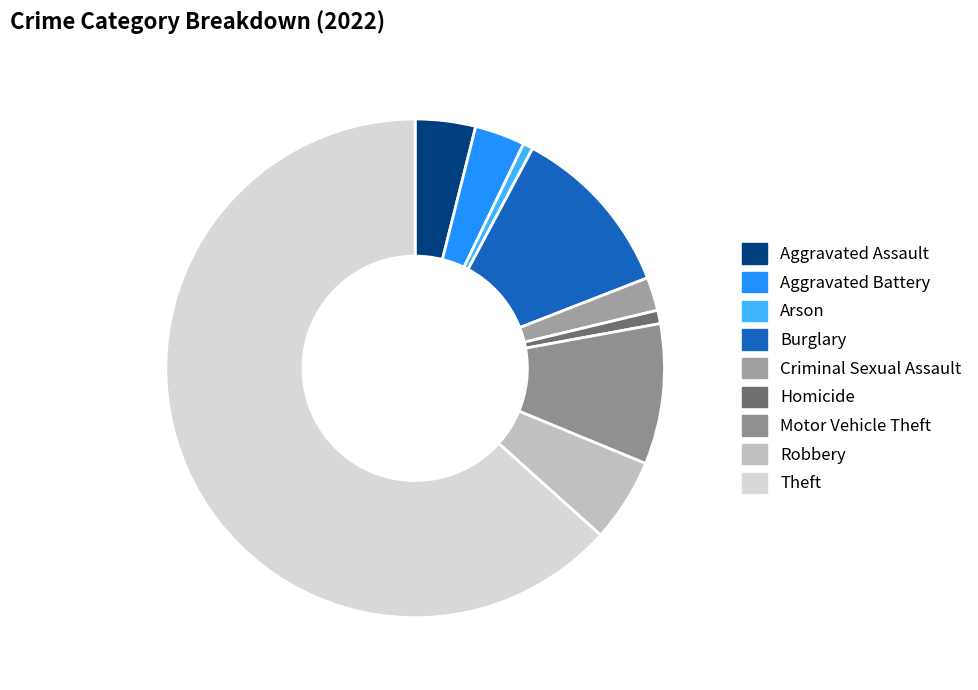

What is the largest slice in the pie chart?

Theft